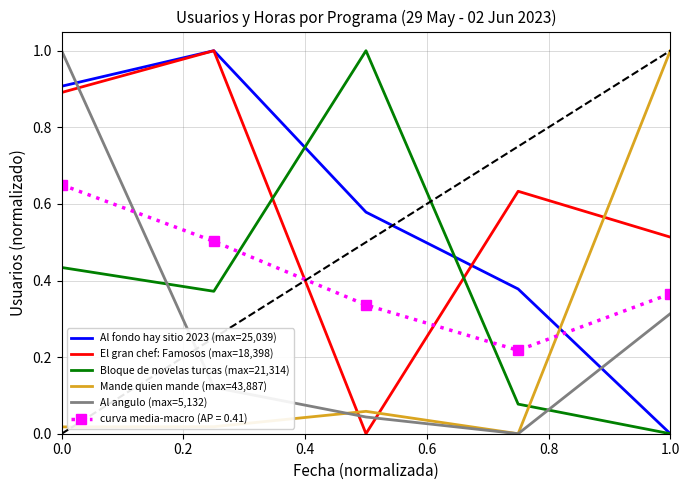

After their last crossing, which series has the higher values: Al fondo hay sitio 2023 (max=25,039) or Al angulo (max=5,132)?

Al angulo (max=5,132)